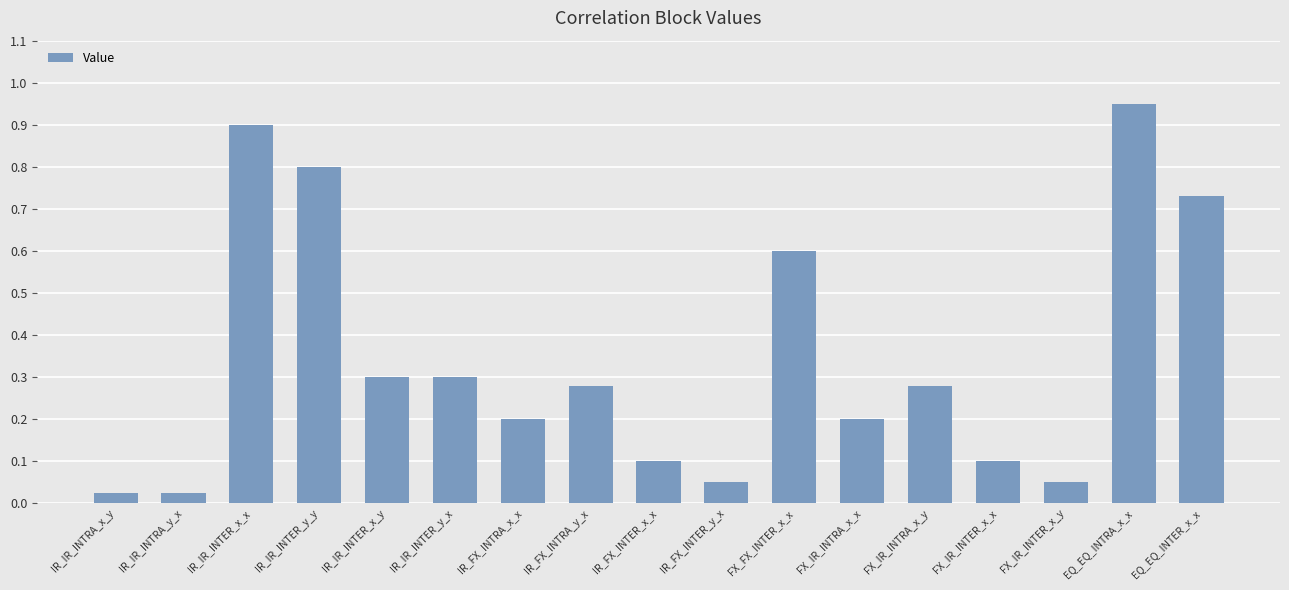

Are the bars horizontal?

No